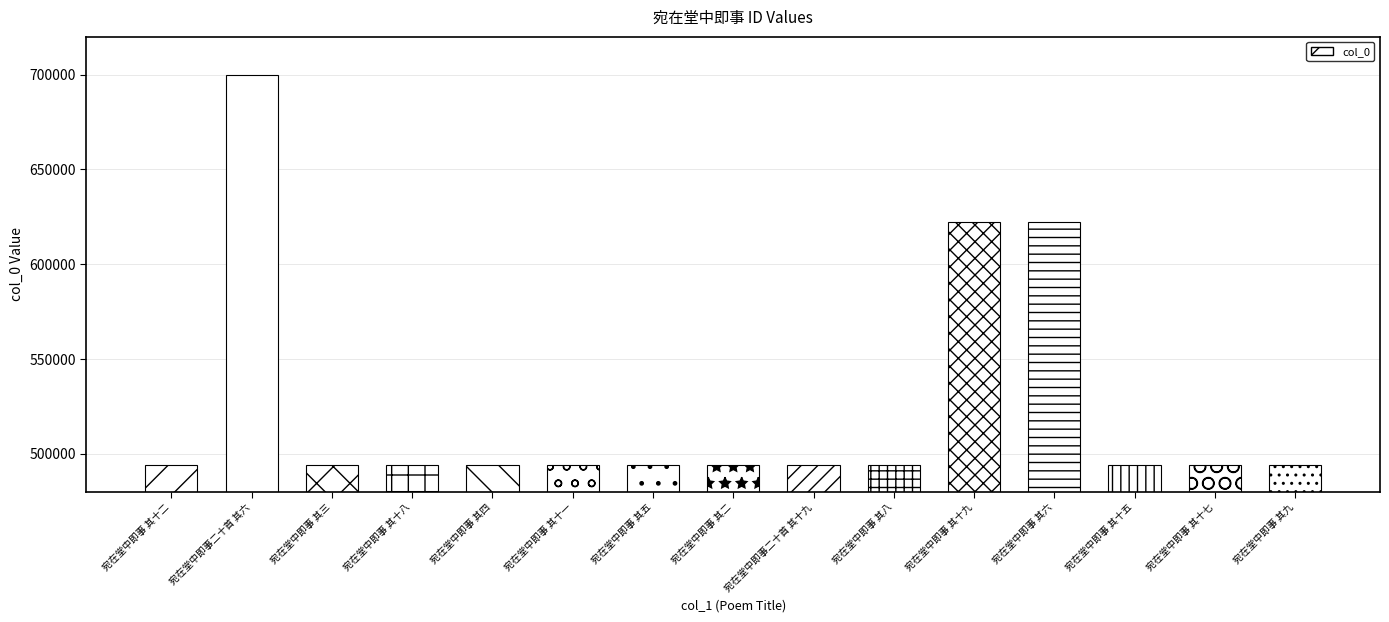

Where is the data nearest to the value 596847?

宛在堂中即事 其六